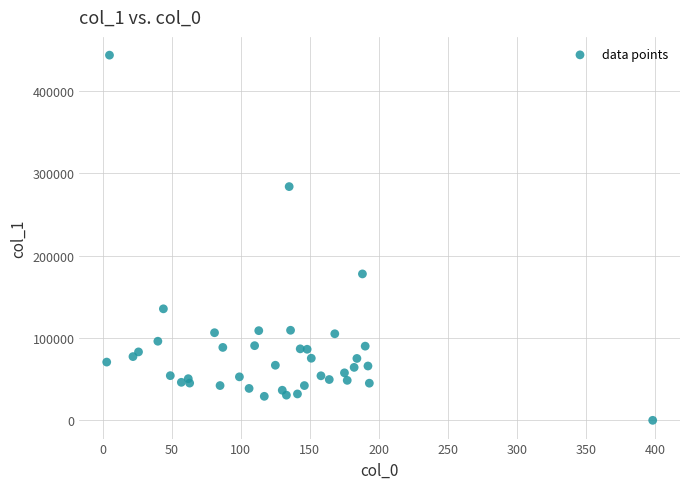

What is the range of X values (max minus min)?

395